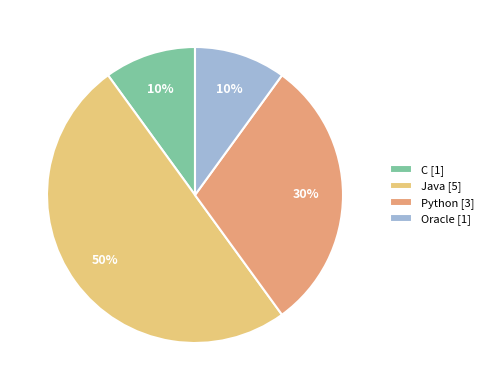

Is it true that Oracle is 10% of the pie?

True